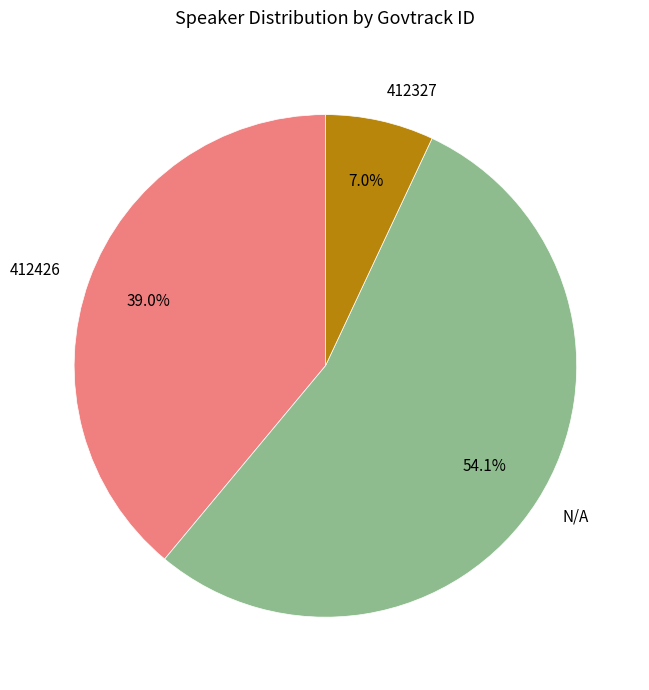

Count the number of slices in the pie.

3